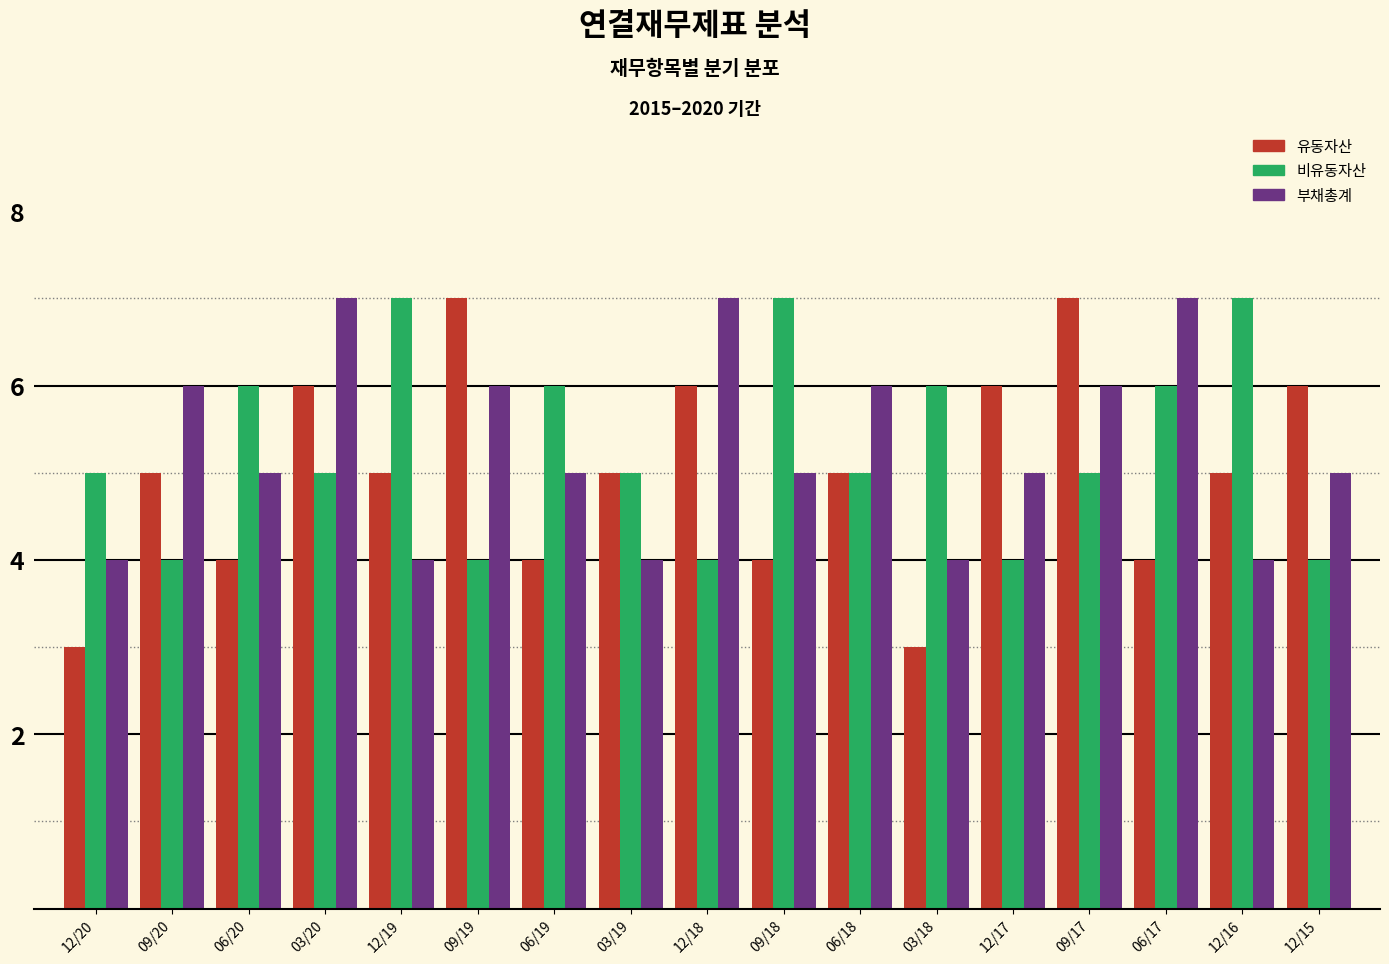

Is the value of 유동자산 at 06/19 greater than the value of 부채총계 at 12/17?

No